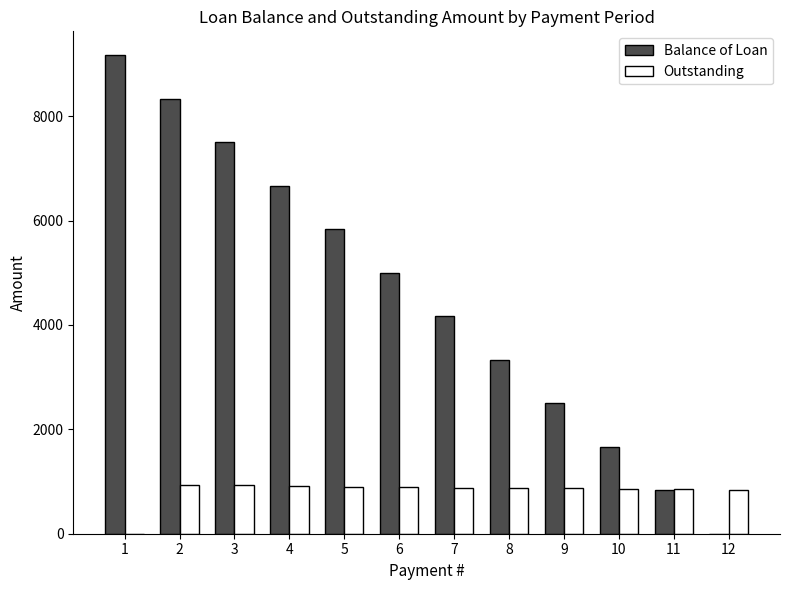

Is the value of Outstanding at 9 greater than the value of Balance of Loan at 5?

No